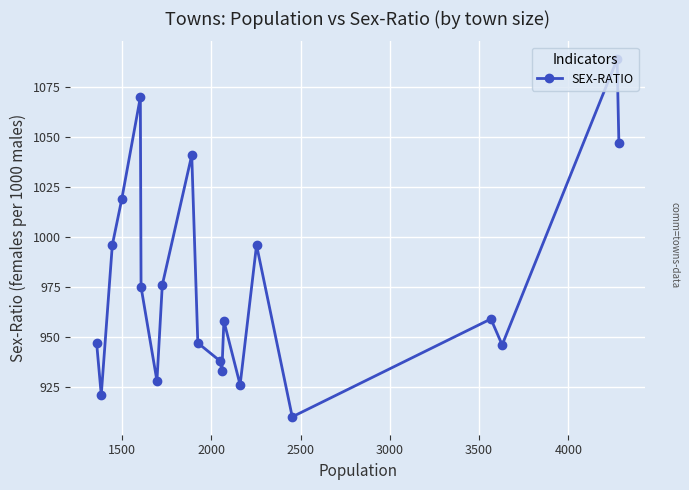

How many points are higher than both their immediate neighbors (excluding endpoints)?

6